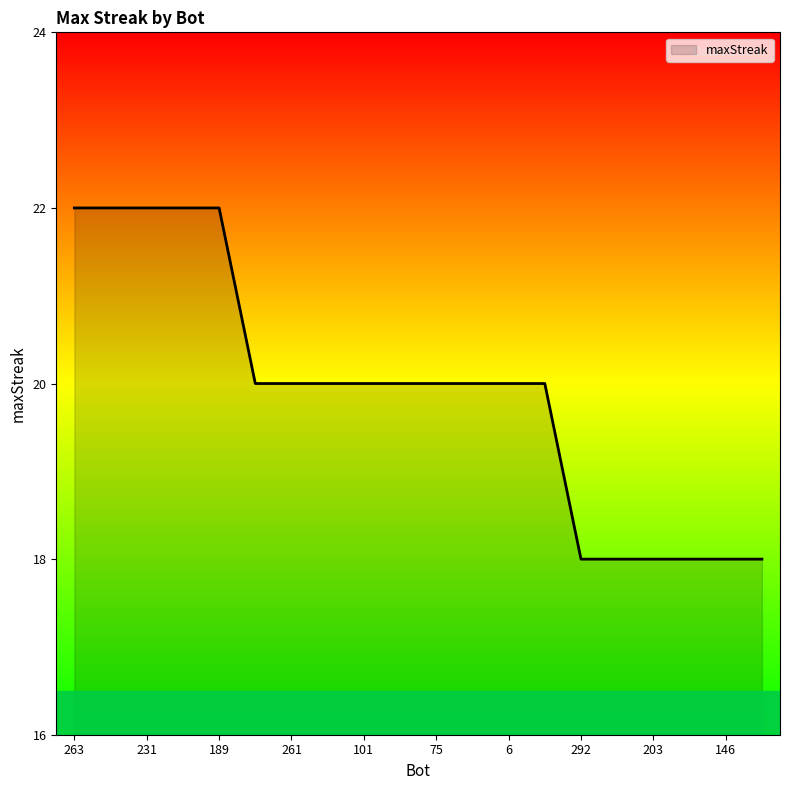

Count the values in the range 18 to 22.

20